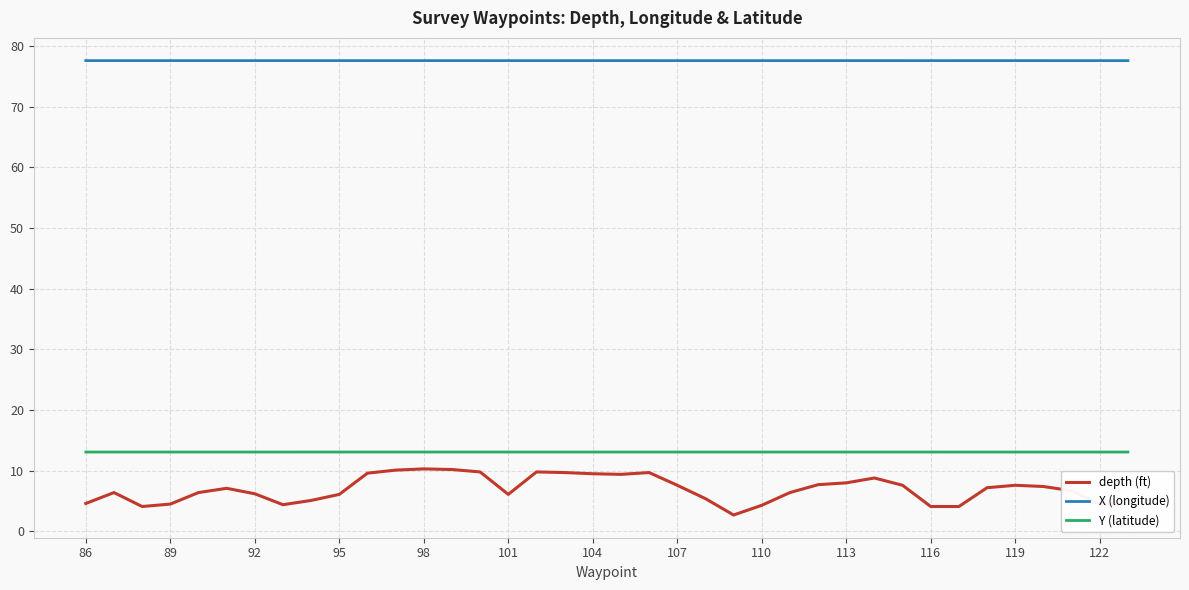

Which series has the largest total across all categories?

X (longitude)